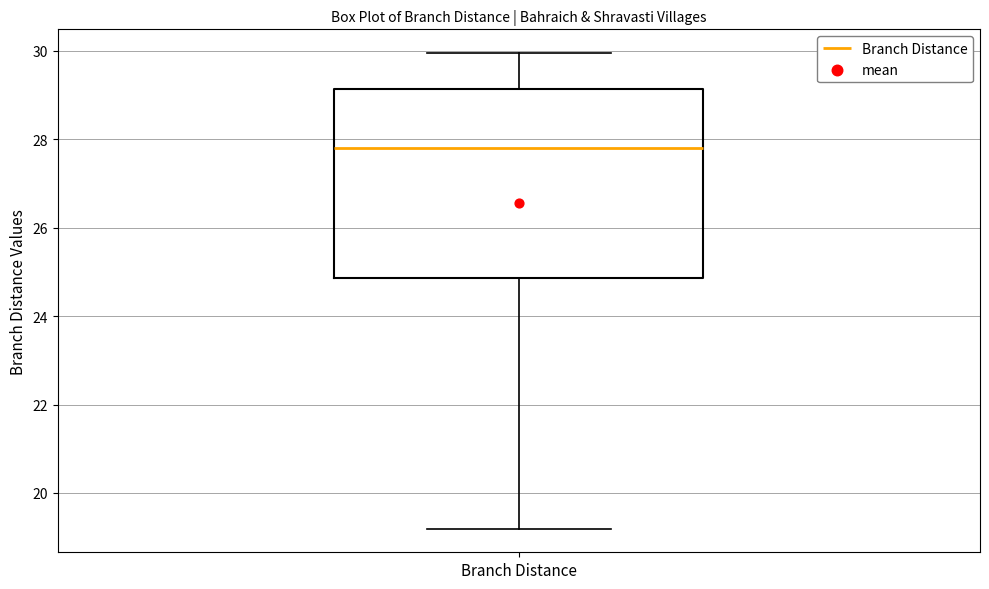

Where does the median line of the box for Branch Distance sit on the y-axis? The values are not printed on the chart, so give them approximately, as read against the axis.

27.8